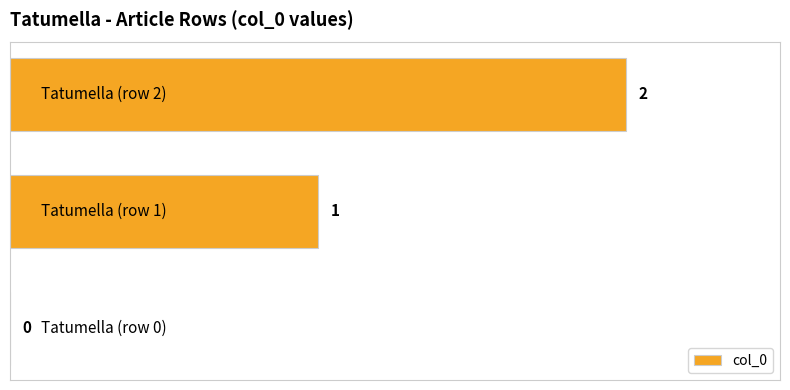

Are the bars grouped side by side (vs. stacked)?

No